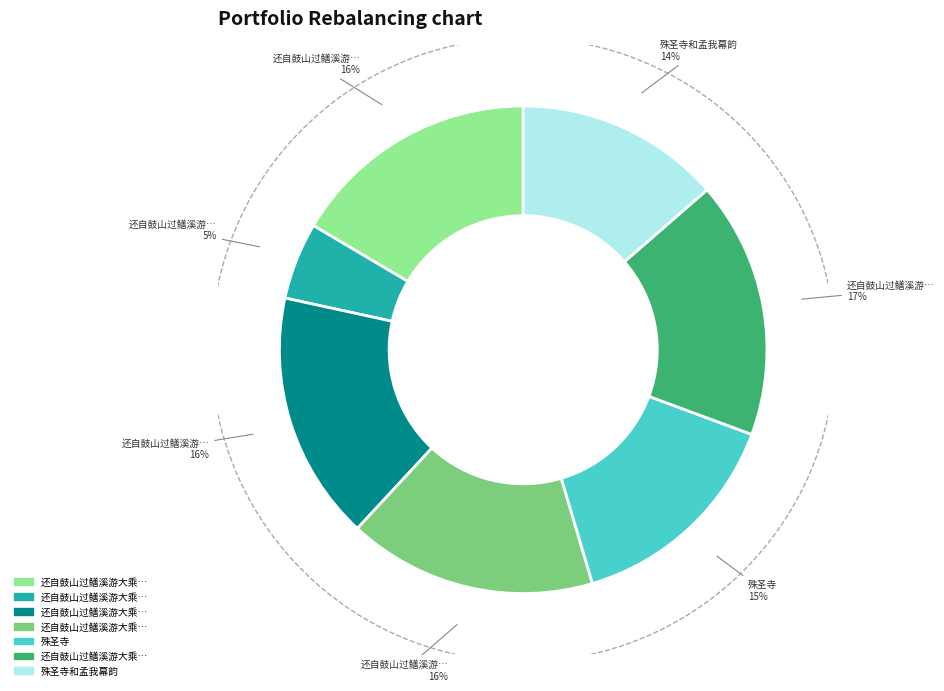

Combined, what portion of the pie is 殊圣寺 and 还自鼓山过鳝溪游大乘榴花洞瞻礼文殊圣像漫成三首 其三?

31.3%